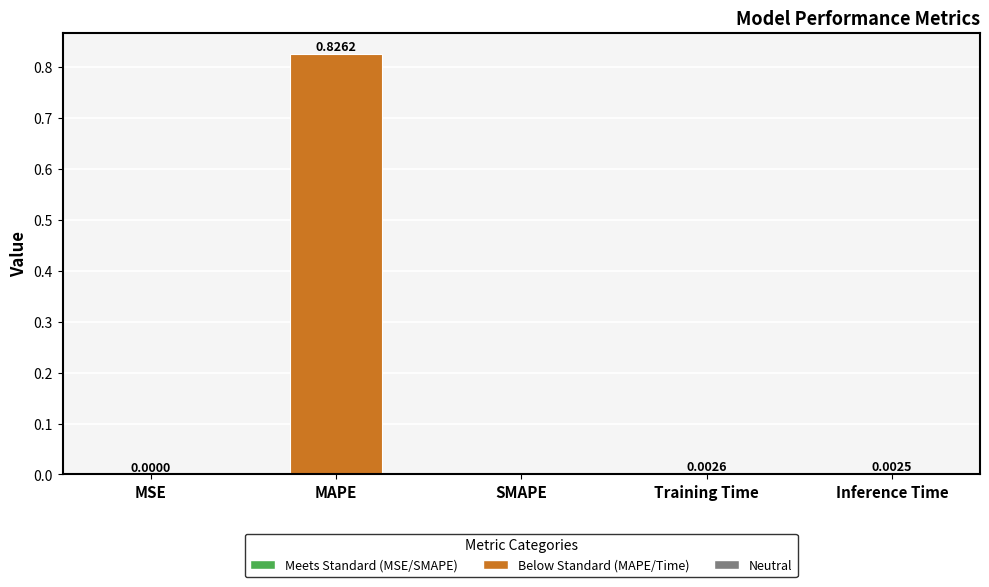

What is the change in value from MAPE to Training Time?

-0.8